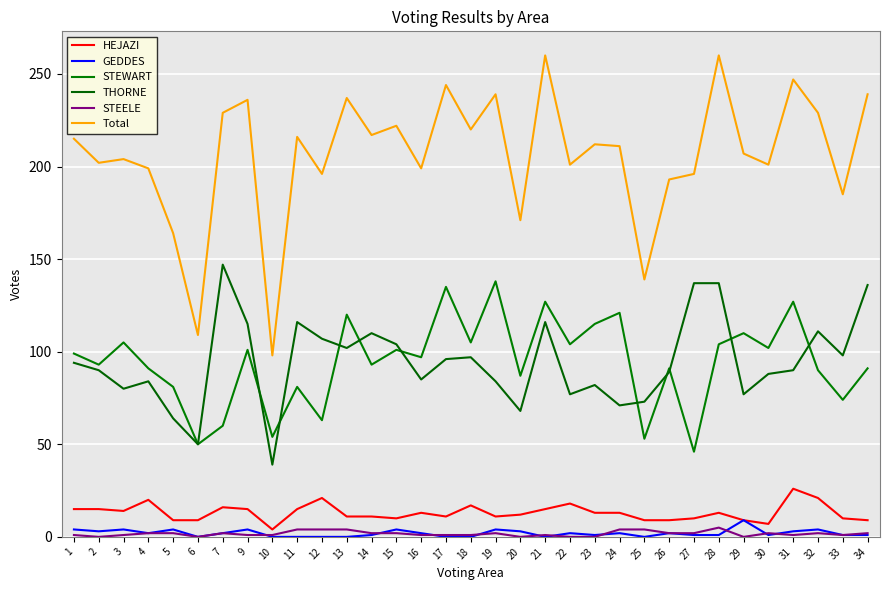

At which label does HEJAZI first exceed 13?

1